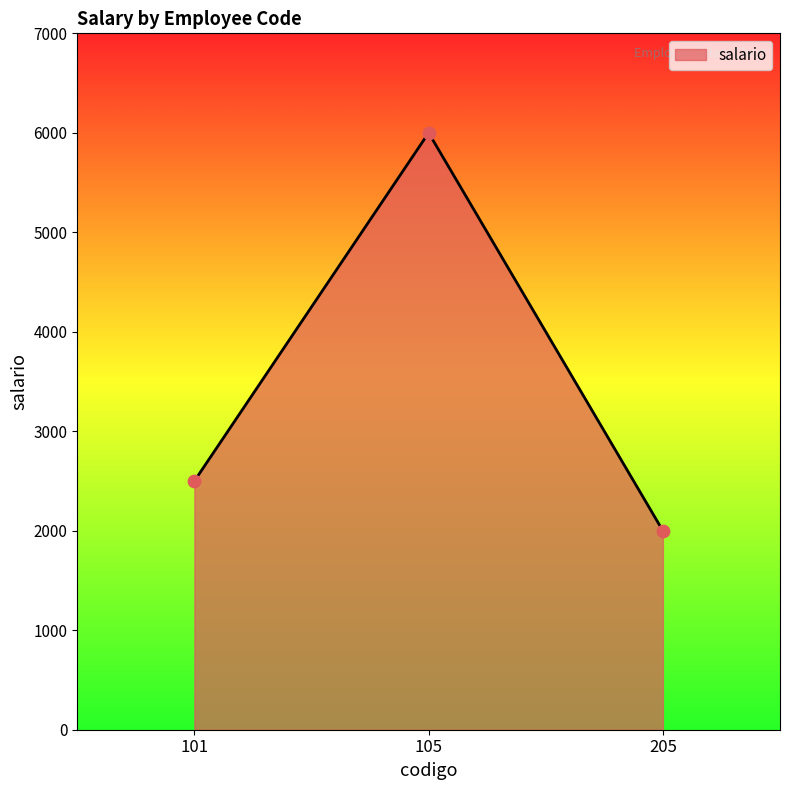

What is the ratio of the value at 205 to the value at 101?

0.8